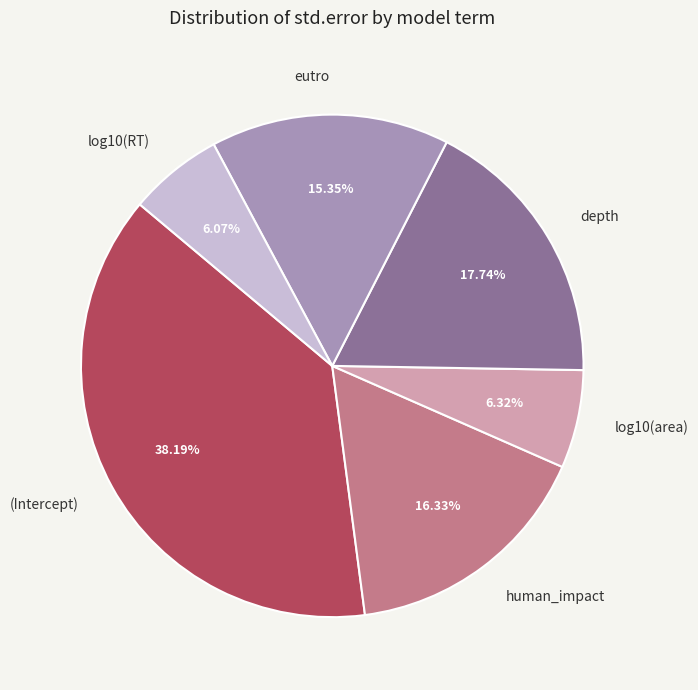

True or false: eutro accounts for 15% of the total.

True